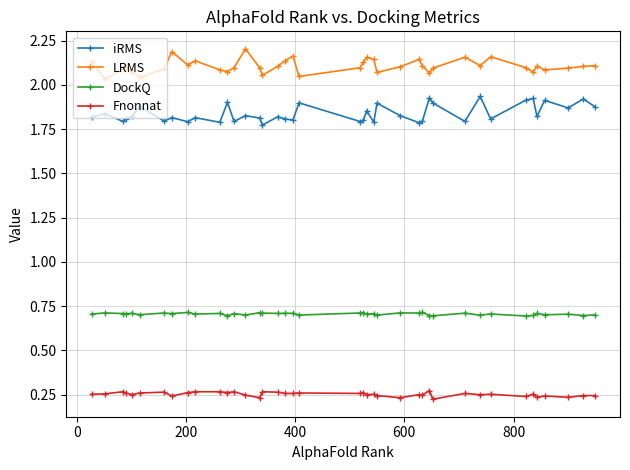

Count the LRMS values in the range 2 to 3.

40